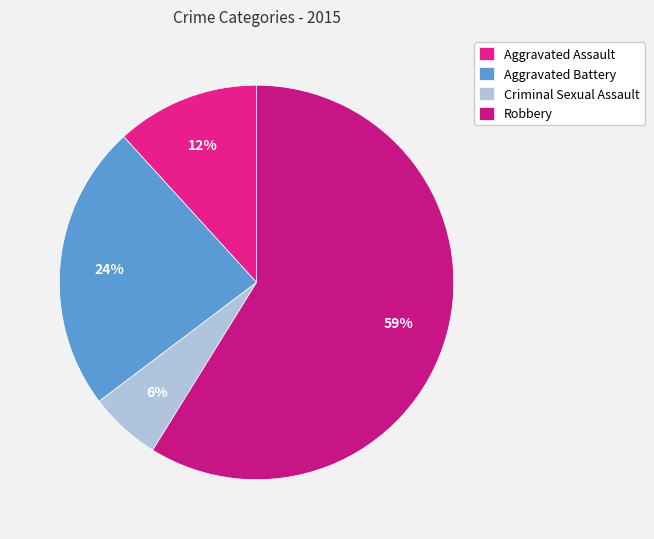

Which slice is the largest?

Robbery